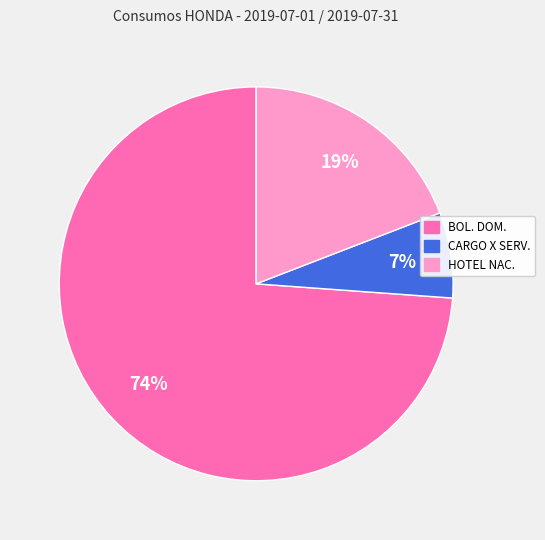

Between CARGO X SERV. and HOTEL NAC., which is larger?

HOTEL NAC.